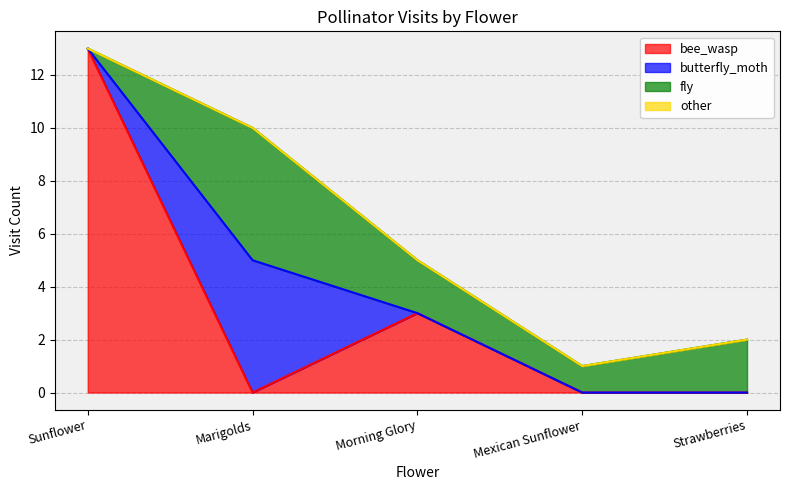

Read the fly value at Morning Glory.

2